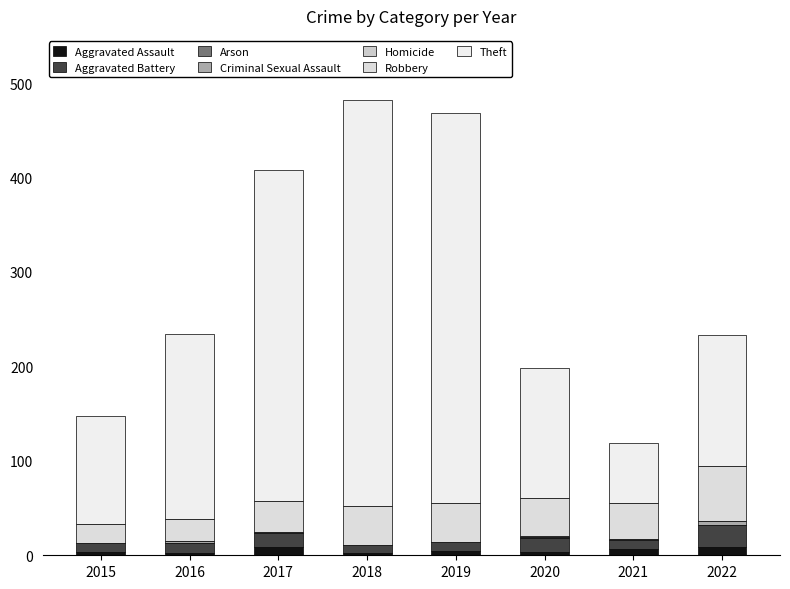

At how many categories does at least one series exceed 406?

2